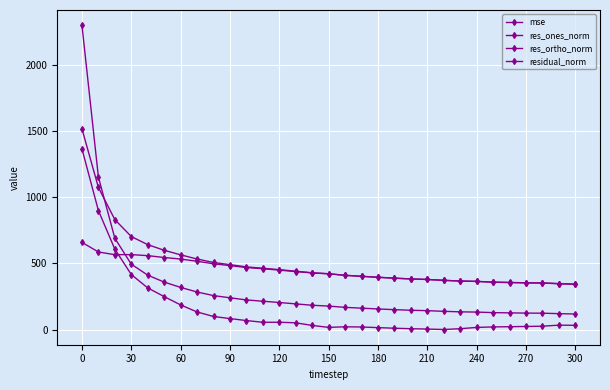

What is the maximum value for mse?

2297.1